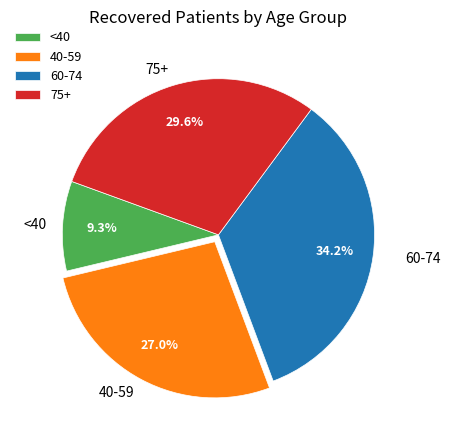

Do 75+ and 40-59 together represent more than half of the pie?

Yes